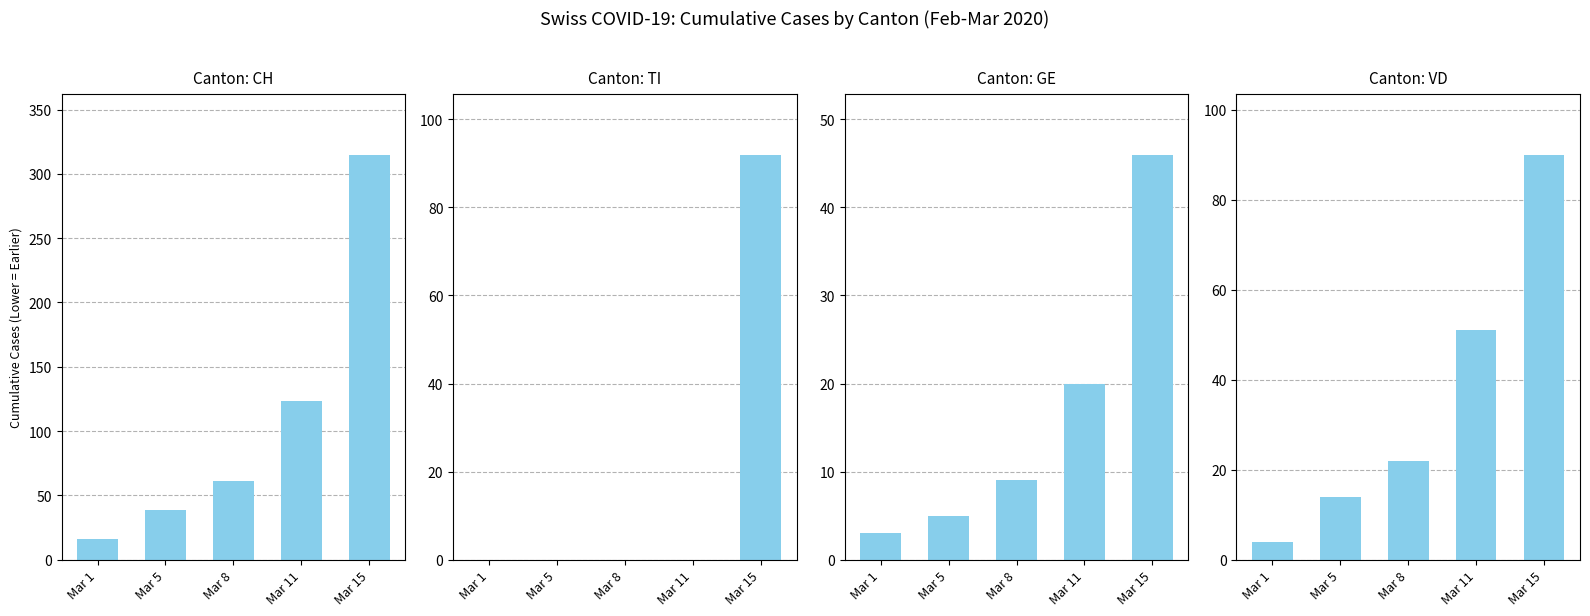

What are all the series names shown in the legend?

CH, TI, GE, VD